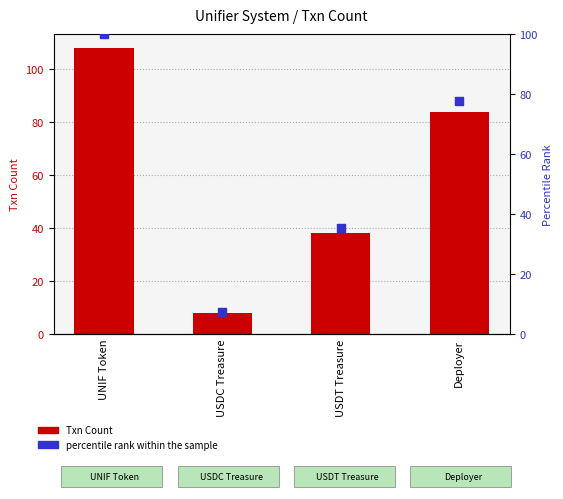

Which series has the widest spread of Y values?

Txn Count